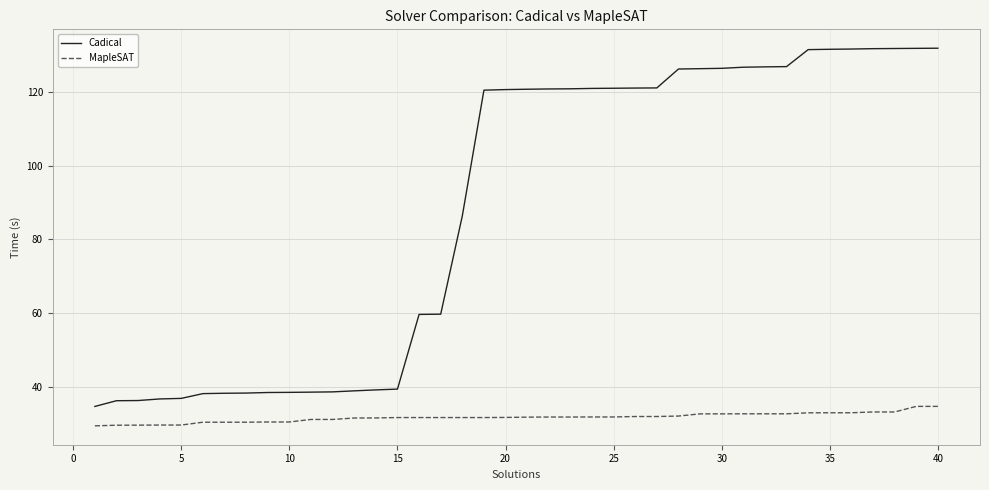

True or false: Cadical and MapleSAT cross at least once.

False